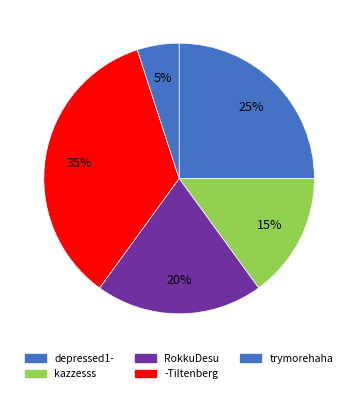

Is there any slice that represents more than half of the pie?

No